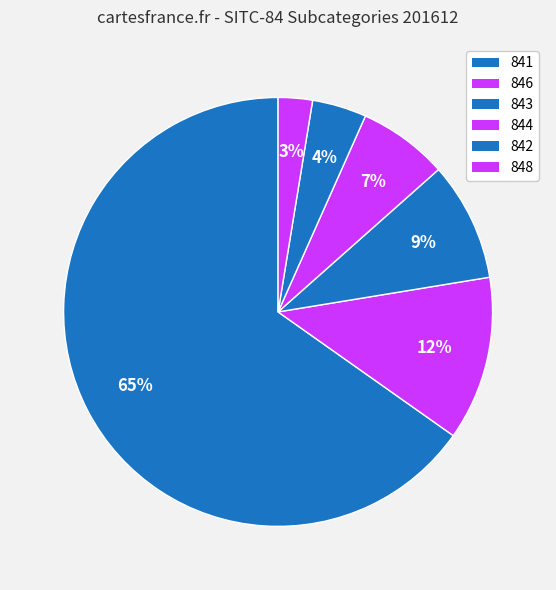

To the nearest percent, what percentage of the pie is 841?

65%